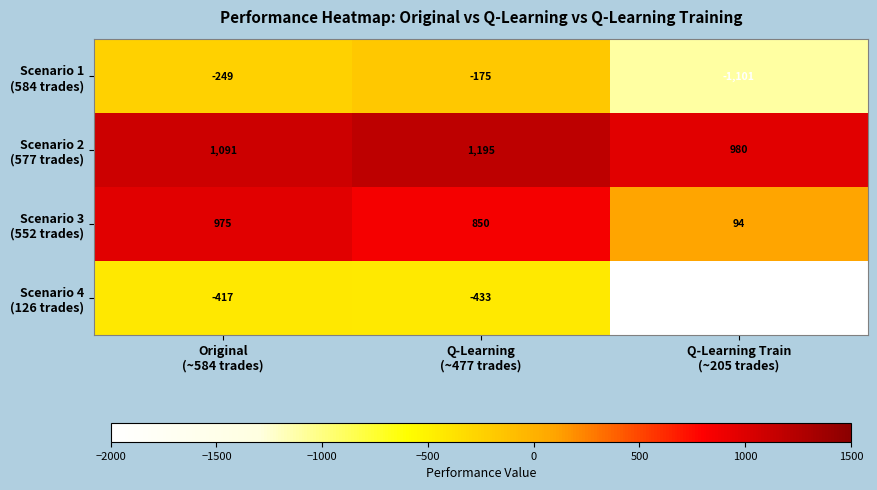

What is the greatest value displayed?

1195